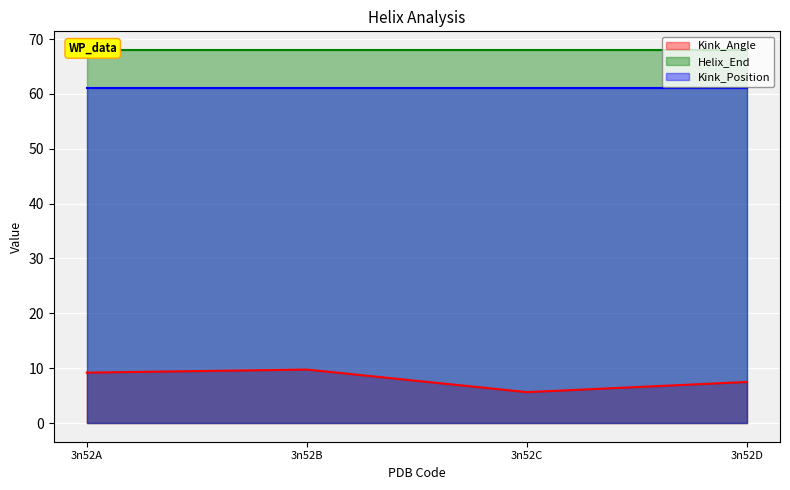

True or false: Helix_End has more than 1 points higher than both neighbors.

False